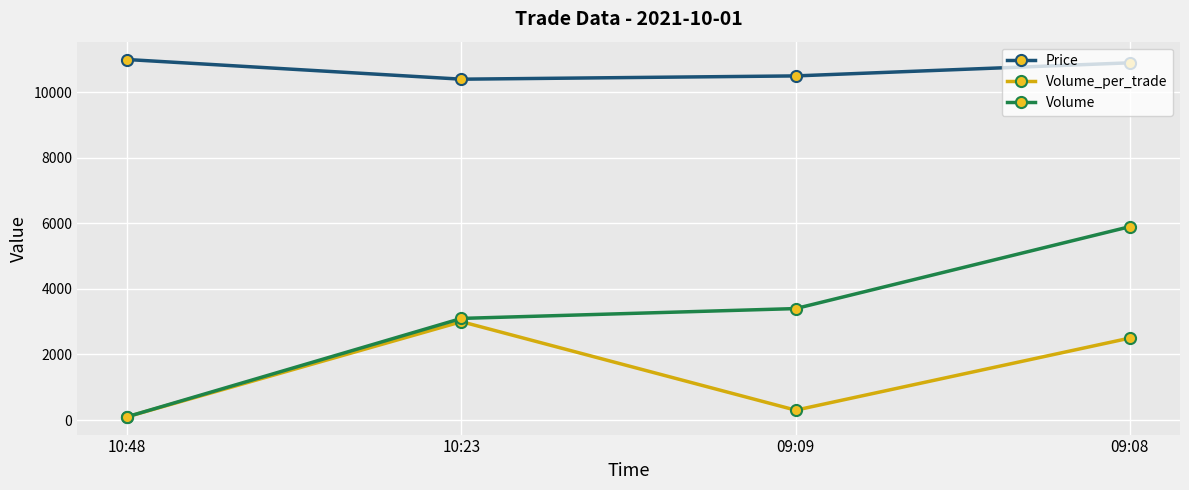

List the series in order of their peak value, lowest first.

Volume_per_trade, Volume, Price